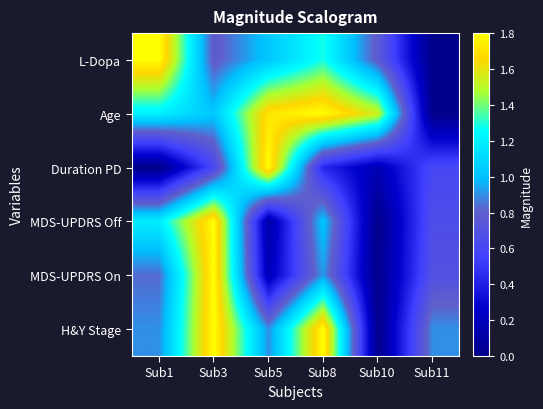

Which series changed the most between Sub5 and Sub10?

Duration PD